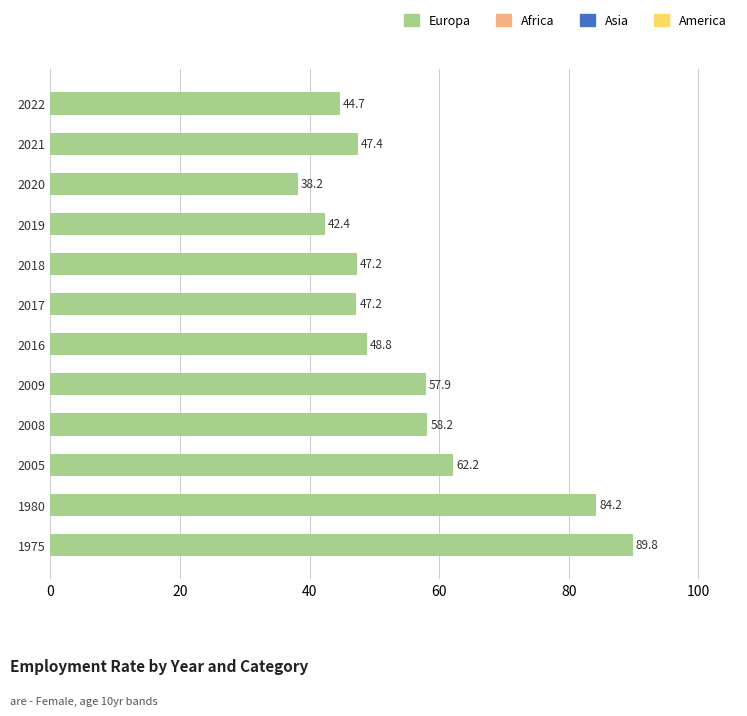

What is the smallest value displayed?

38.2